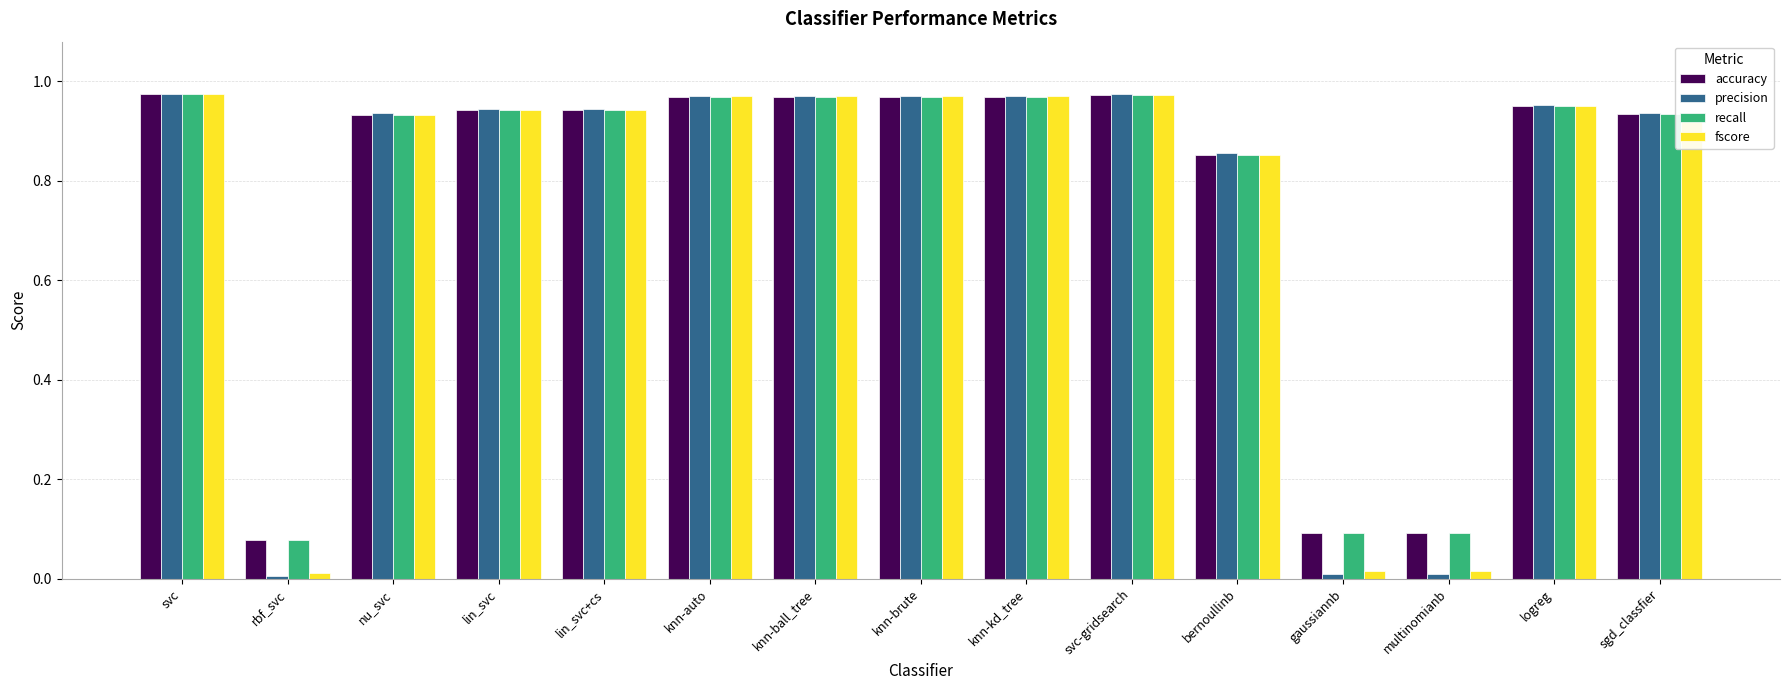

True or false: precision has a value of 0.2 at lin_svc.

False